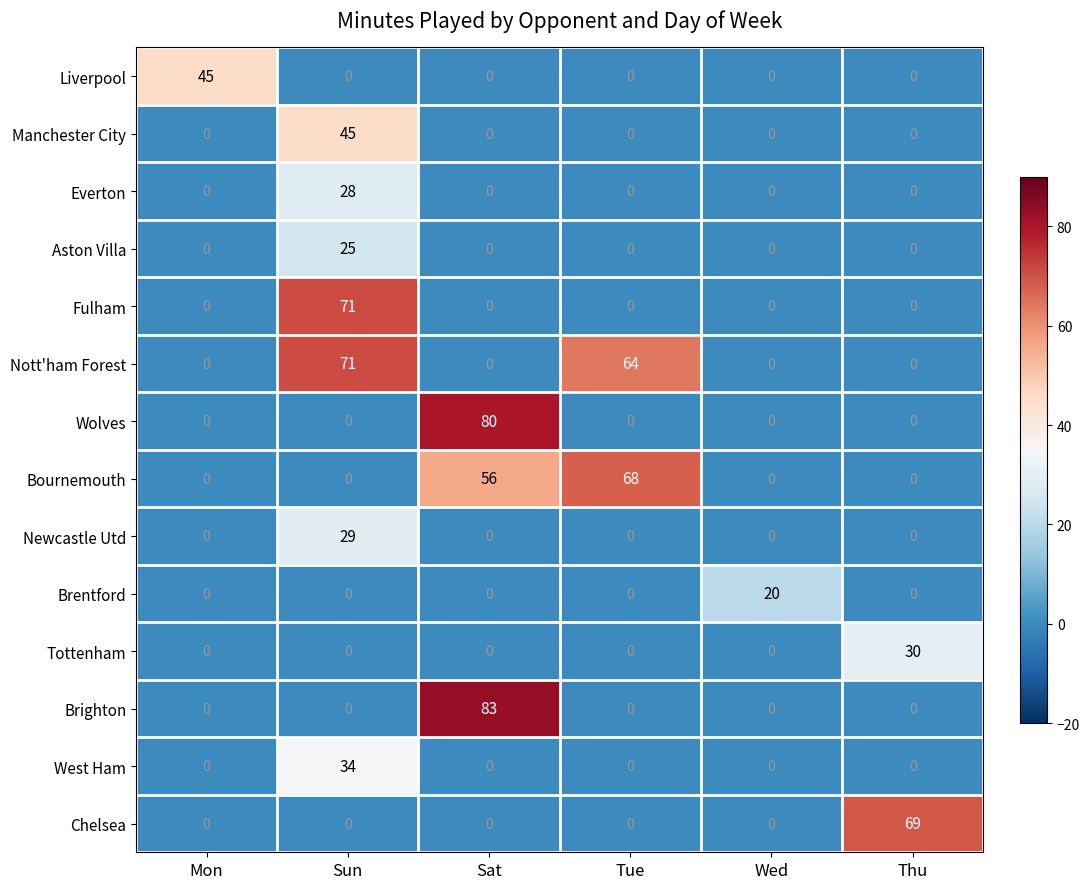

The Brentford series shows 0 at Sun. True or false?

True